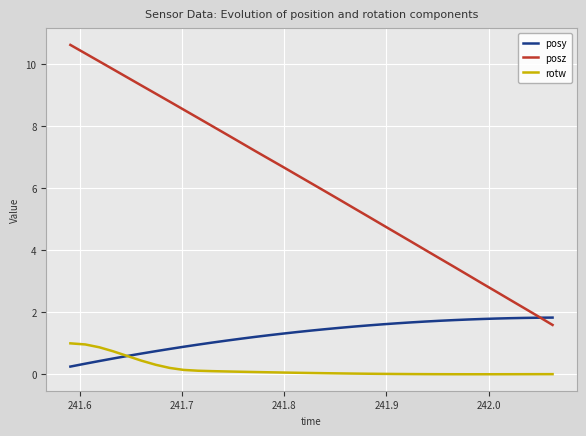

True or false: posz and rotw cross at least once.

False